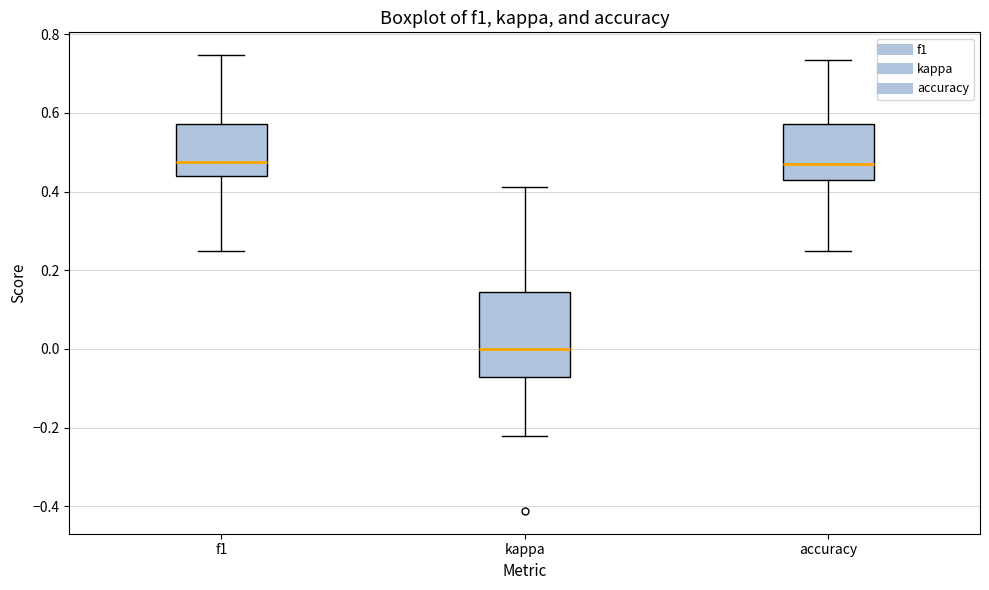

Reading left to right, read every box against the y-axis: the position of its median line, the range the box covers, and the ends of its whiskers. The values are not printed on the chart, so give them approximately, as read against the axis.

f1: median 0.48, box 0.44 to 0.58, whiskers 0.26 to 0.74
kappa: median 0.00, box -0.08 to 0.14, whiskers -0.22 to 0.42
accuracy: median 0.48, box 0.42 to 0.58, whiskers 0.26 to 0.74